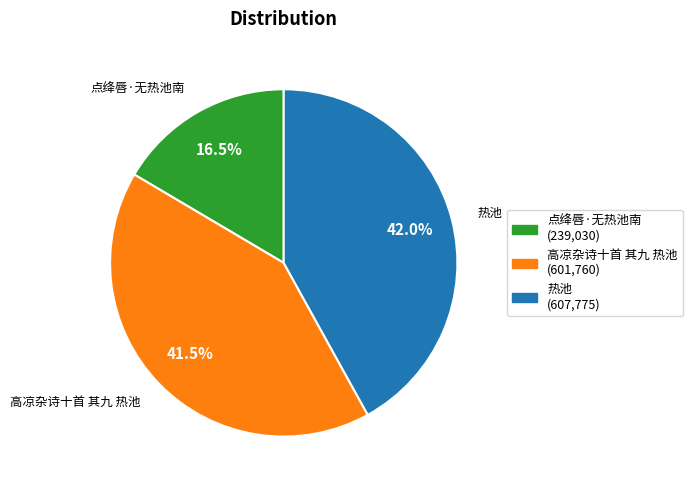

Is it true that 点绛唇·无热池南 is 2% of the pie?

False